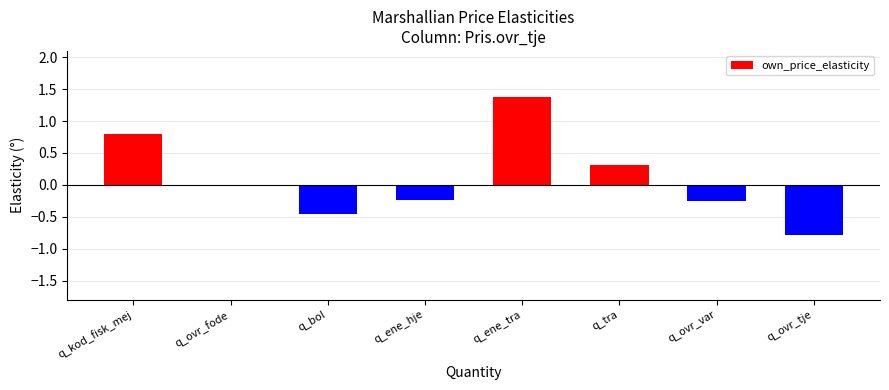

What is the greatest value displayed?

1.4